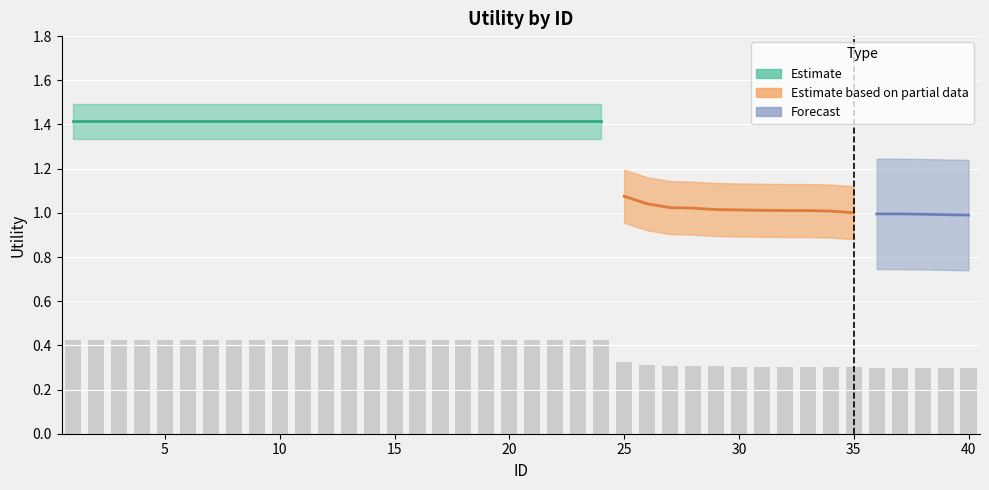

The value at 32 is 0.3. True or false?

True